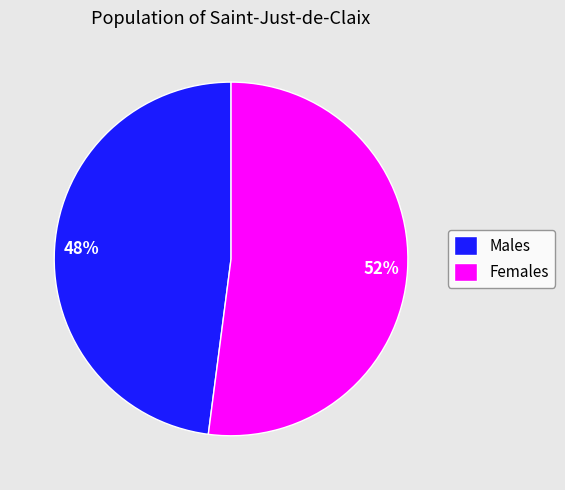

Rank the categories by value from lowest to highest.

Males, Females